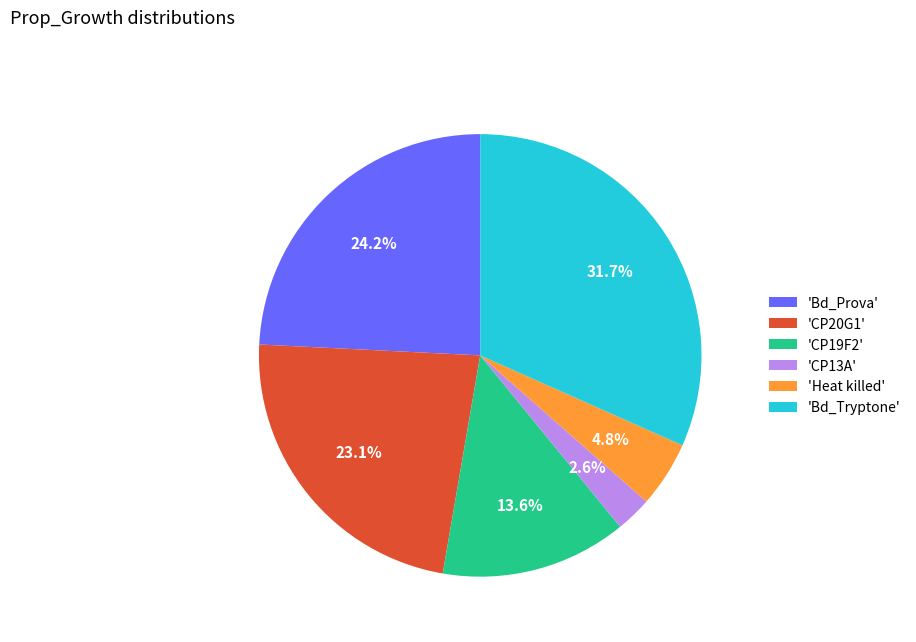

Which category has the smallest portion of the pie?

'CP13A'